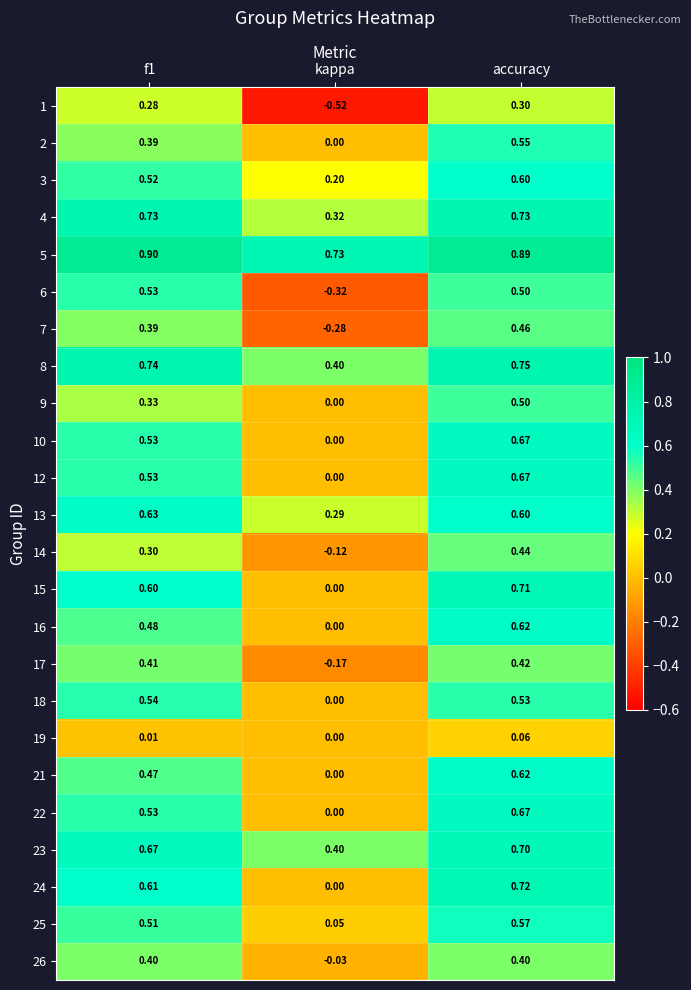

Which label corresponds to the smallest value in the chart?

kappa